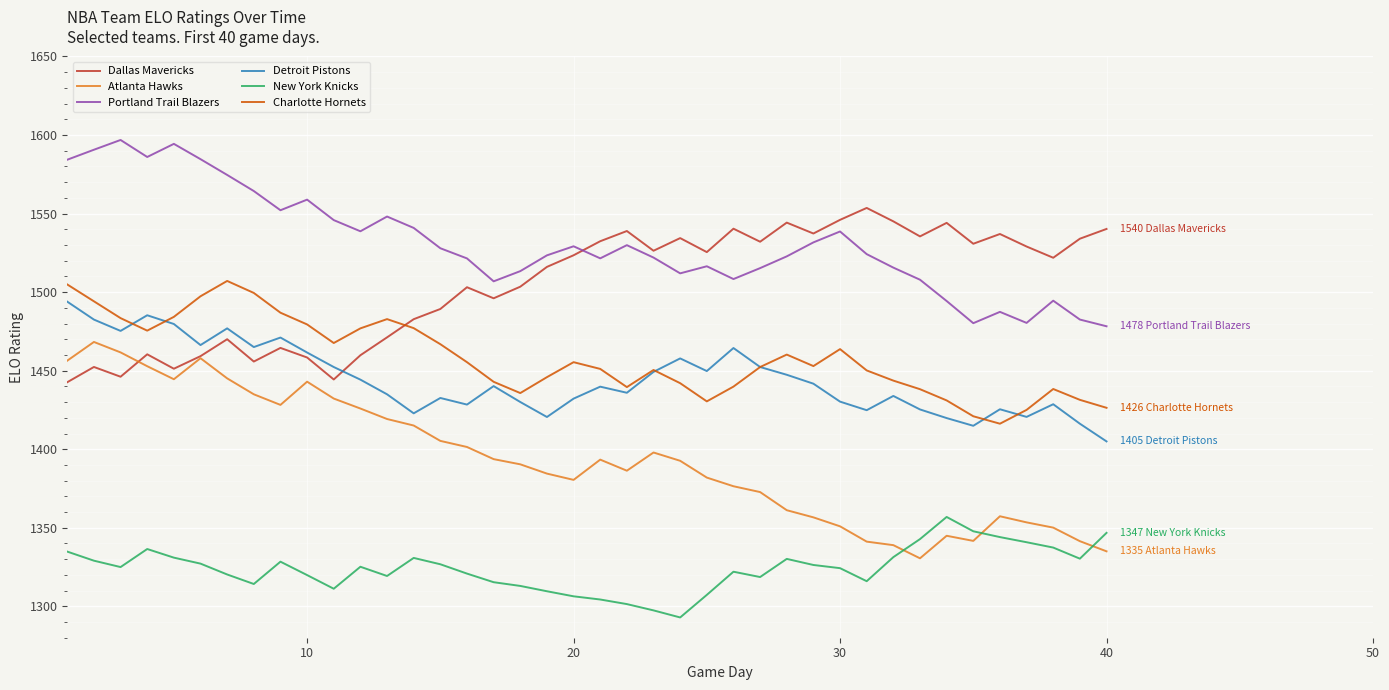

Which series has the largest range (max minus min)?

Atlanta Hawks